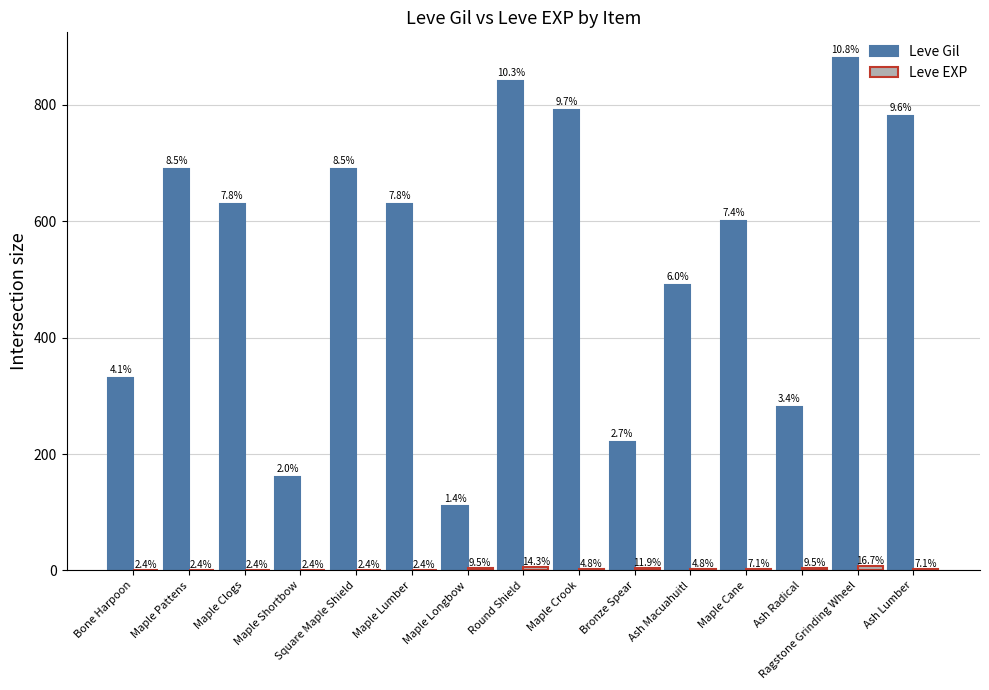

Reading left to right, transcribe all the data shown in this chart.

Leve Gil: Bone Harpoon=330	Maple Pattens=690	Maple Clogs=630	Maple Shortbow=160	Square Maple Shield=690	Maple Lumber=630	Maple Longbow=110	Round Shield=840	Maple Crook=790	Bronze Spear=220	Ash Macuahuitl=490	Maple Cane=600	Ash Radical=280	Ragstone Grinding Wheel=880	Ash Lumber=780
Leve EXP: Bone Harpoon=1	Maple Pattens=1	Maple Clogs=1	Maple Shortbow=1	Square Maple Shield=1	Maple Lumber=1	Maple Longbow=4	Round Shield=6	Maple Crook=2	Bronze Spear=5	Ash Macuahuitl=2	Maple Cane=3	Ash Radical=4	Ragstone Grinding Wheel=7	Ash Lumber=3